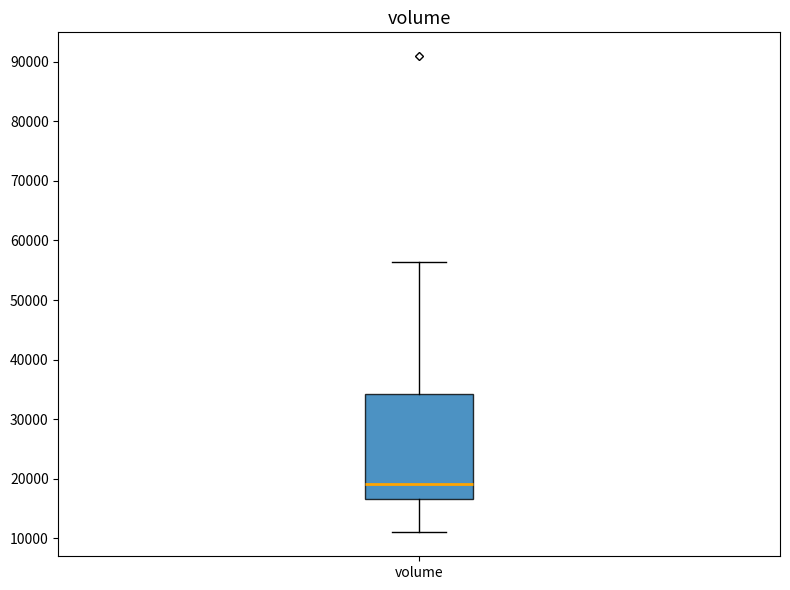

Where does the median line of the box for volume sit on the y-axis? The values are not printed on the chart, so give them approximately, as read against the axis.

19000